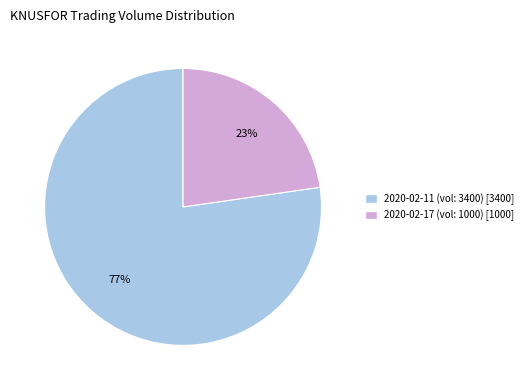

Is there a majority slice in this chart?

Yes